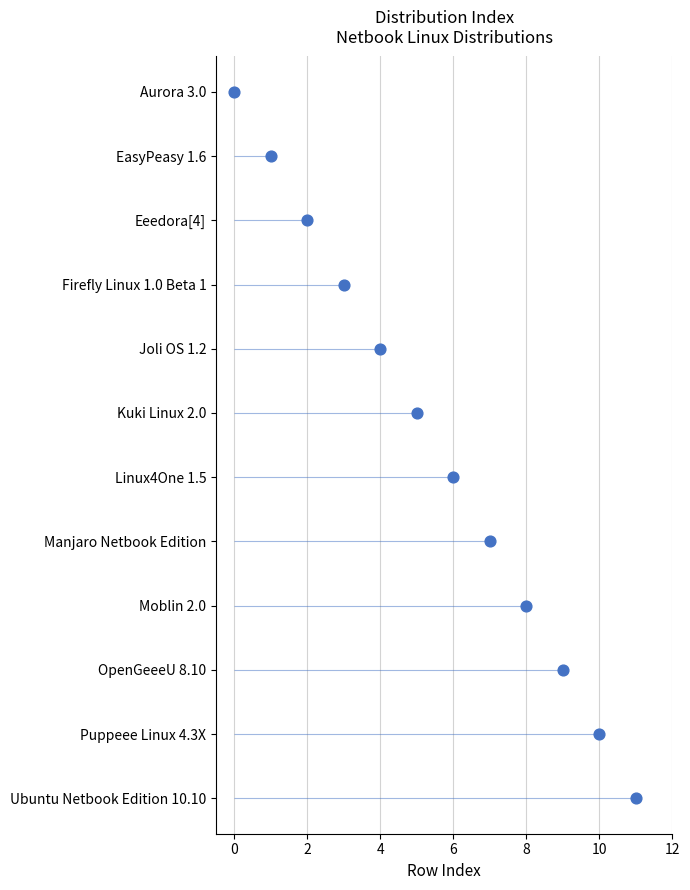

What is the ratio of the value at 8 to the value at 12?

0.7